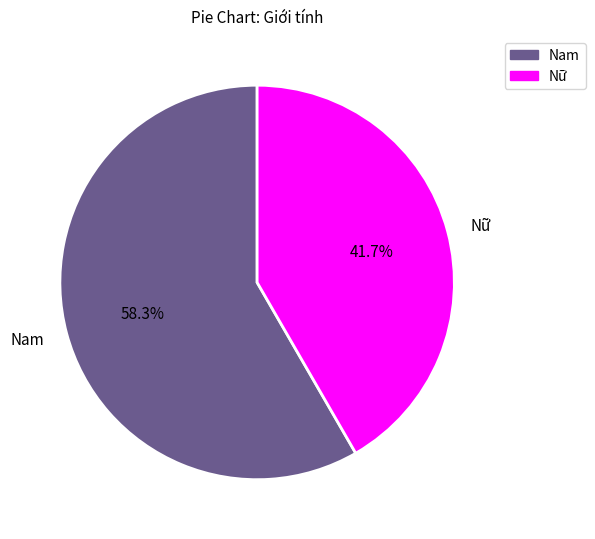

Which has a higher value, Nam or Nữ?

Nam